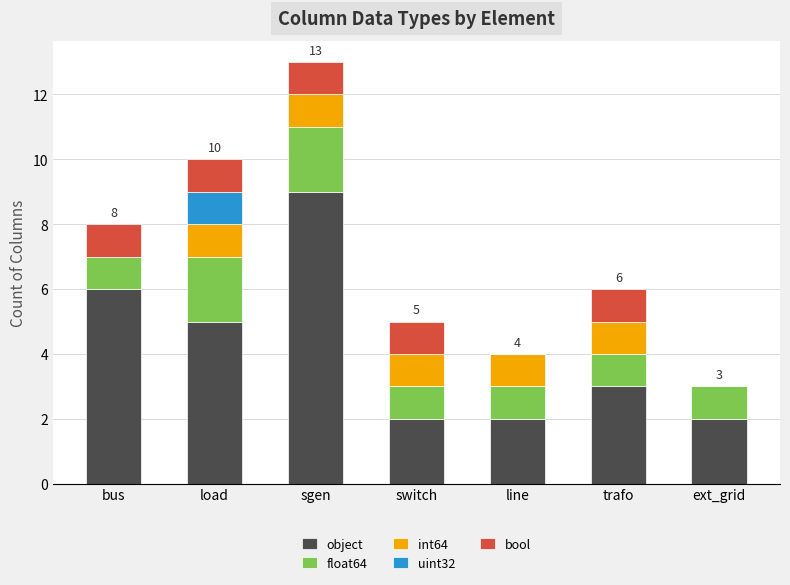

What is the sum of the object values at bus and switch?

8